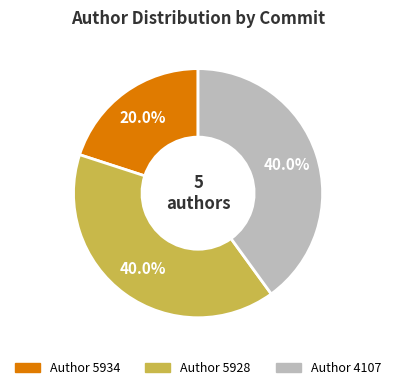

Count the number of slices in the pie.

3